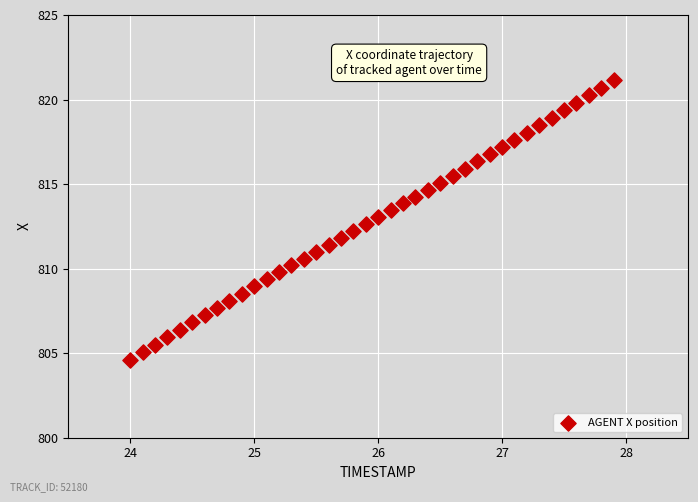

What is the range of X values (max minus min)?

3.9